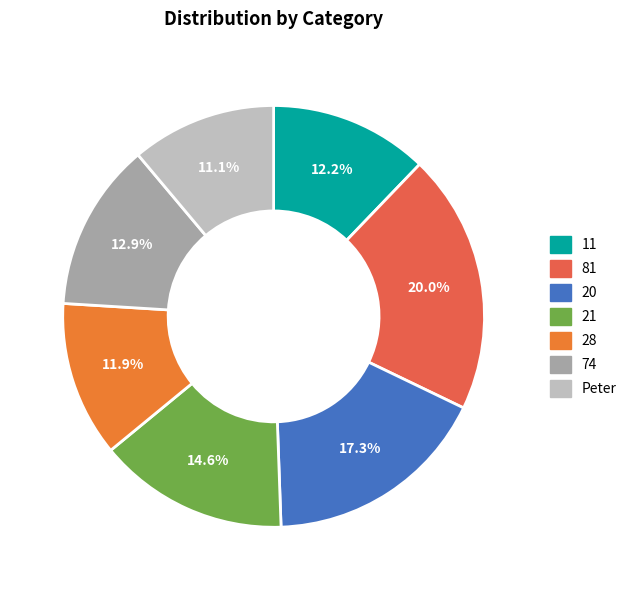

Count the number of slices in the pie.

7